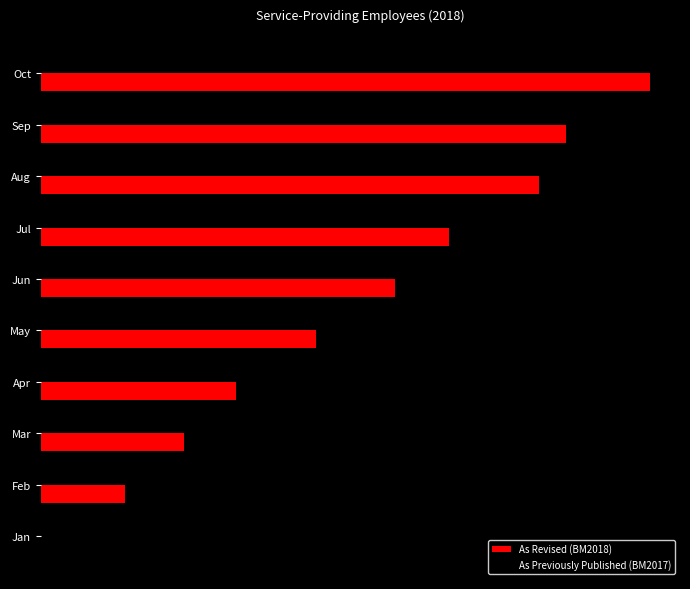

Reading right to left, extract all data points from this chart.

As Revised (BM2018): 1579	1362	1292	1060	920	714	507	371	219	0
As Previously Published (BM2017): 1543	1333	1251	1014	890	718	506	383	254	37